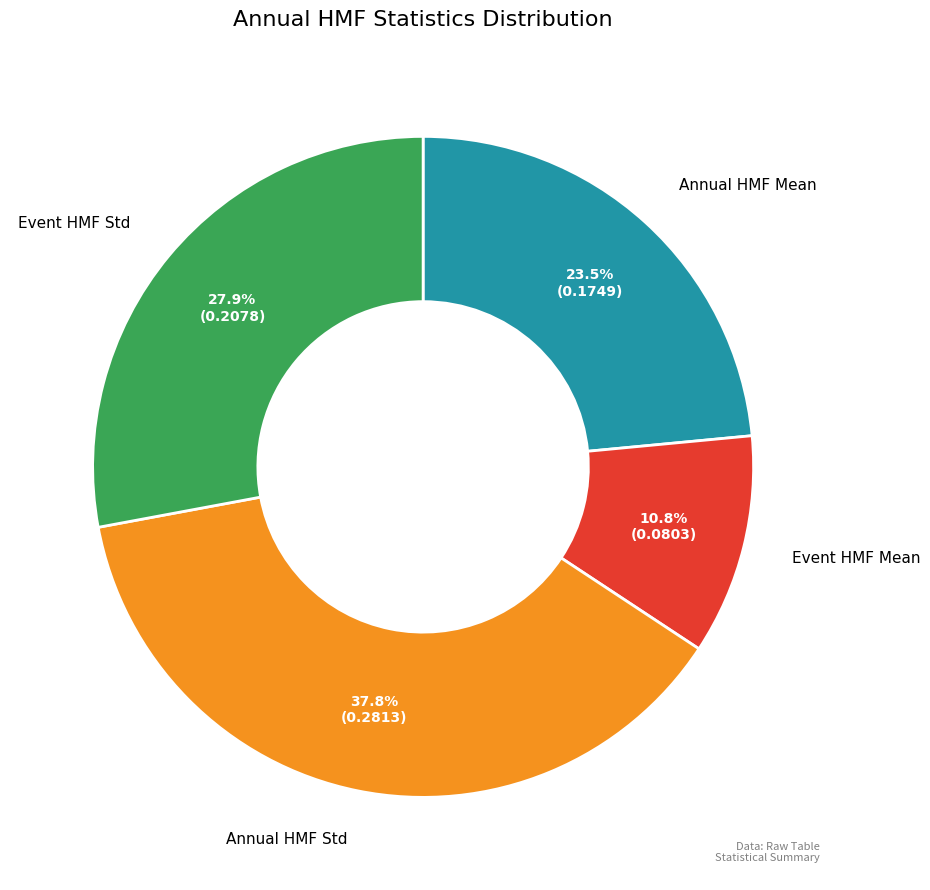

Which category has the smallest portion of the pie?

Event HMF Mean